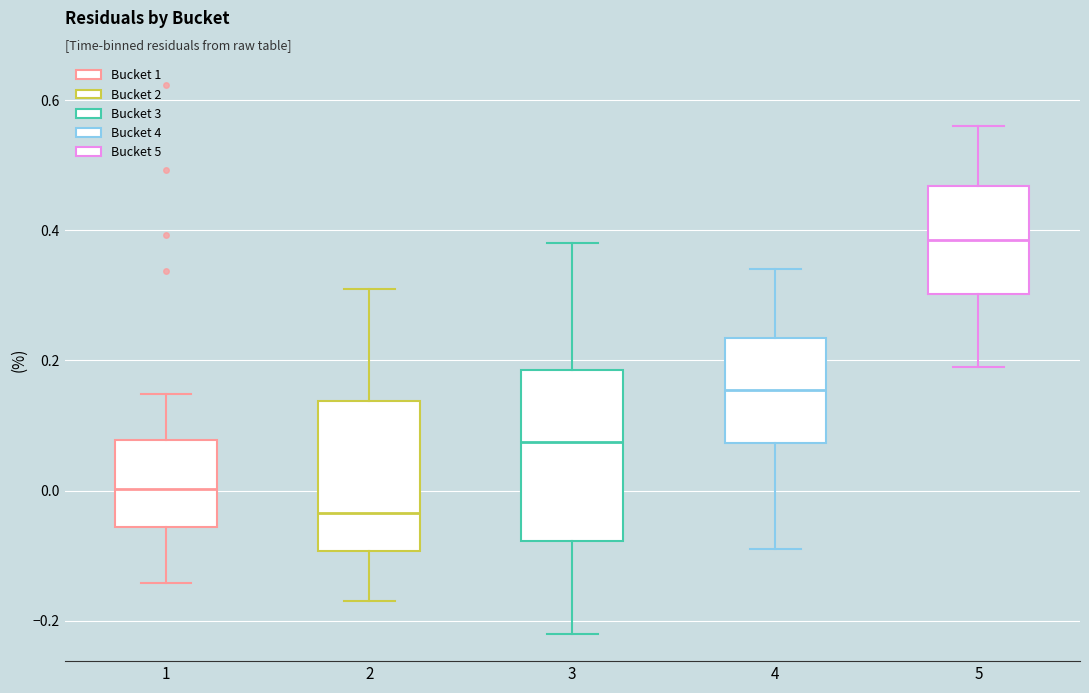

Reading left to right, transcribe this box plot: for each box, give where its median line is, the range the box spans, and where its two whiskers end, as read against the y-axis. The values are not printed on the chart, so give them approximately, as read against the axis.

1: median 0.00, box -0.06 to 0.08, whiskers -0.14 to 0.14
2: median -0.04, box -0.10 to 0.14, whiskers -0.16 to 0.32
3: median 0.08, box -0.08 to 0.18, whiskers -0.22 to 0.38
4: median 0.16, box 0.08 to 0.24, whiskers -0.08 to 0.34
5: median 0.38, box 0.30 to 0.46, whiskers 0.20 to 0.56